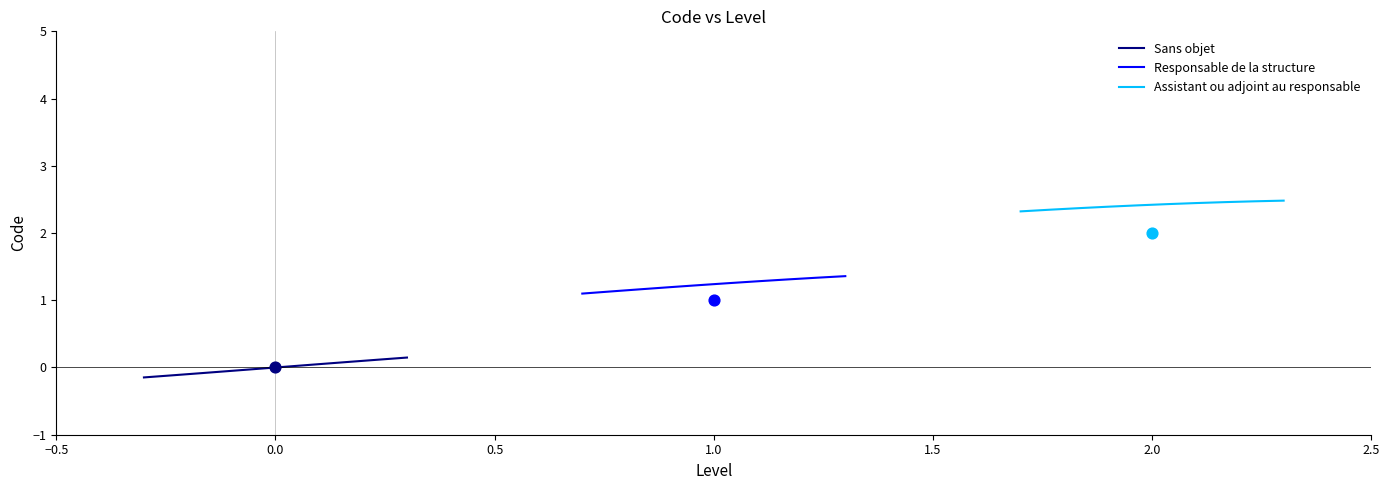

Which series has the largest total across all categories?

Assistant ou adjoint au responsable